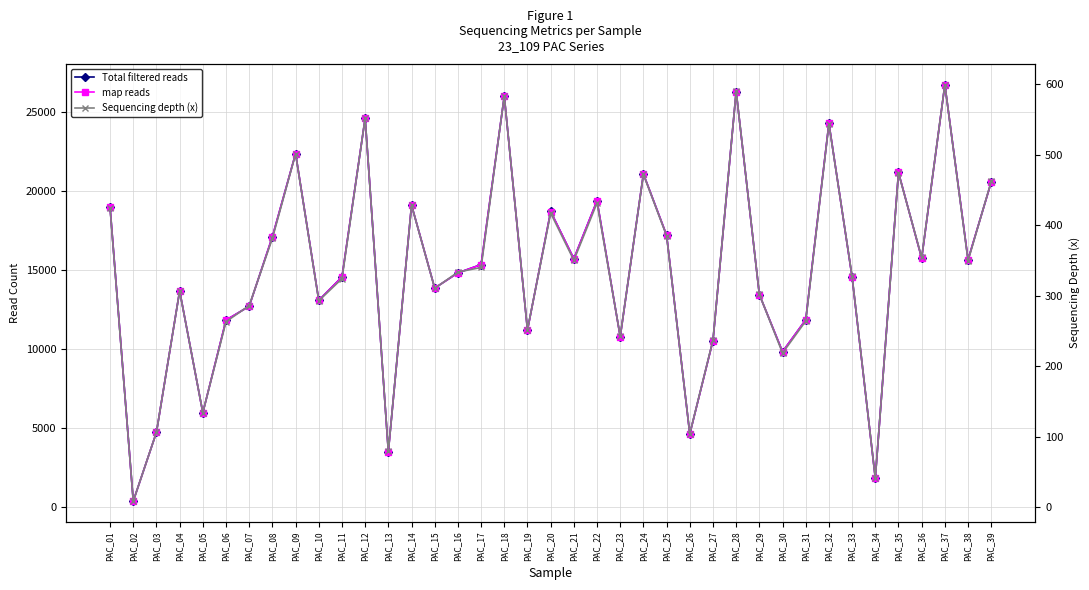

Does the chart display data point markers on the line(s)?

Yes